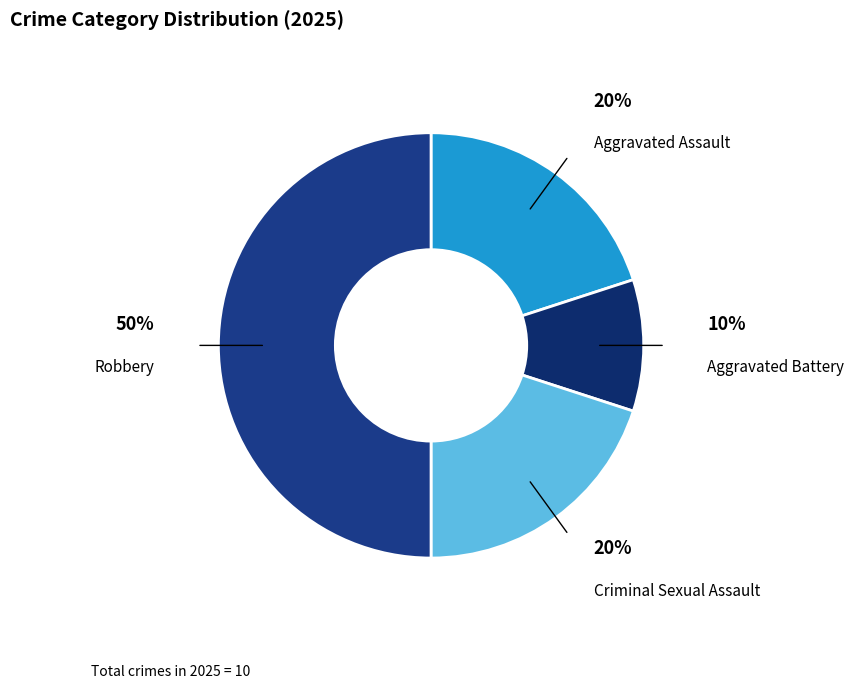

How many slices are in this pie chart?

4